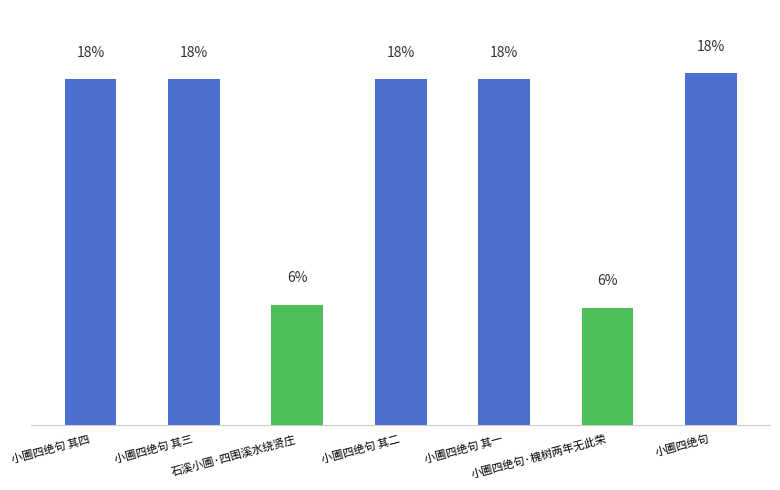

Between 小圃四绝句 其二 and 小圃四绝句, which is larger?

小圃四绝句